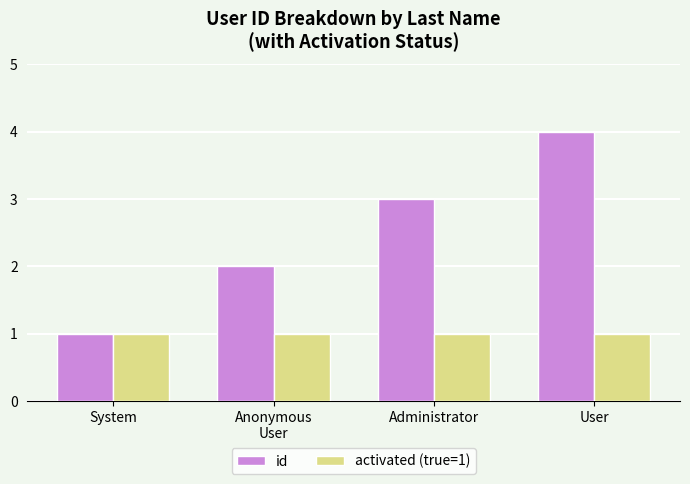

What is the difference between the highest and lowest values at Anonymous
User?

1